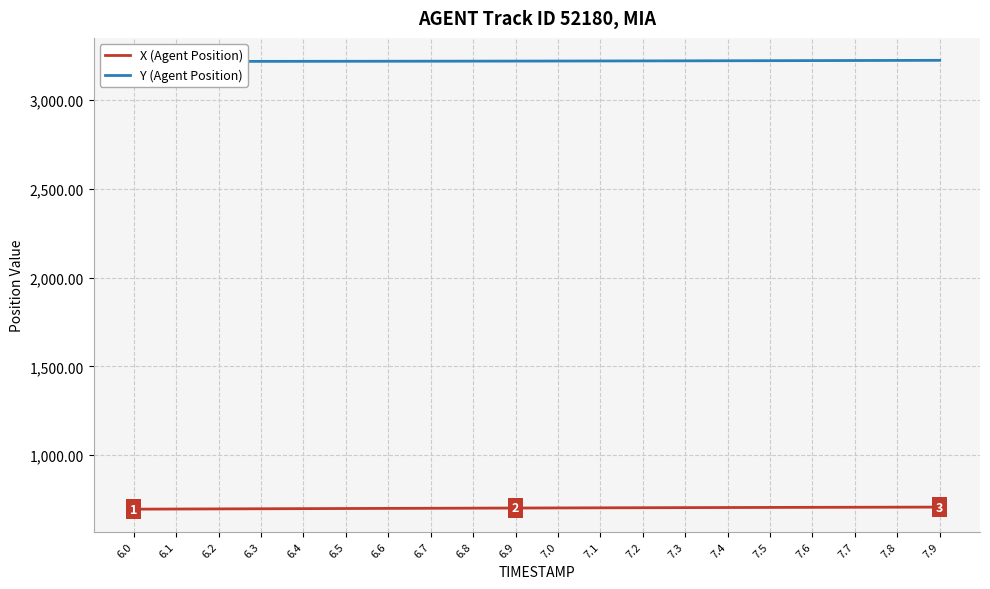

True or false: Y (Agent Position) and X (Agent Position) intersect in this chart.

False